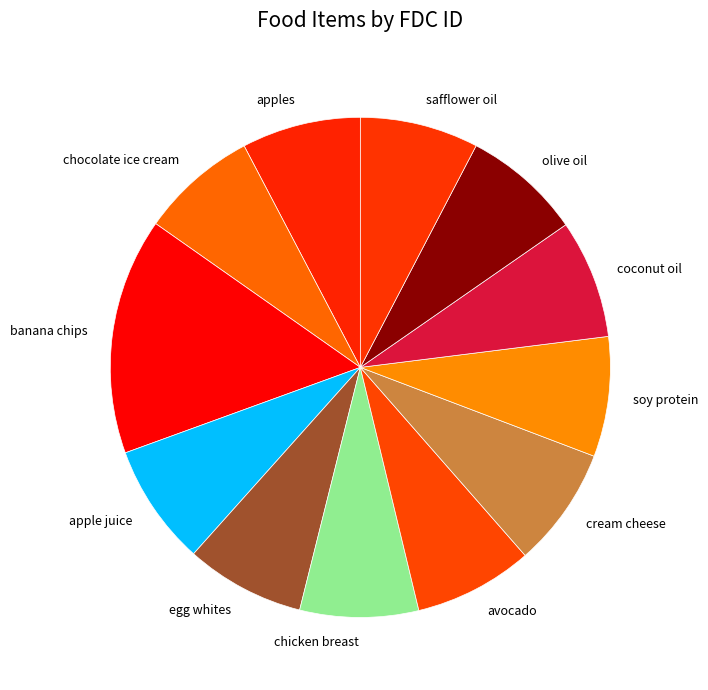

Approximately how many times larger is the value at olive oil compared to coconut oil?

1.0